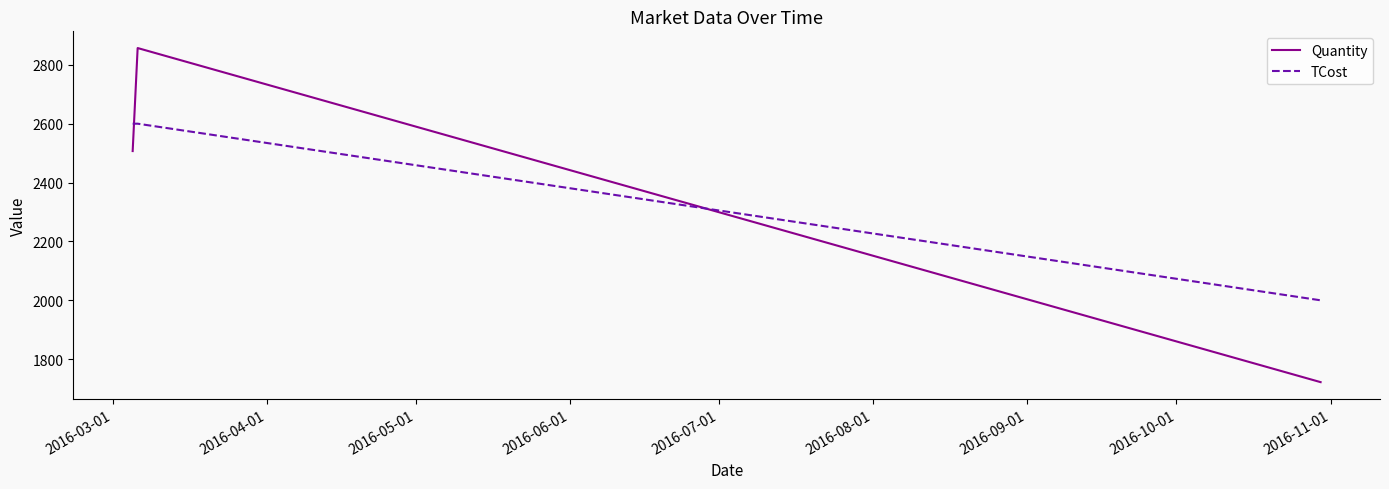

List the series in order of their peak value, lowest first.

TCost, Quantity